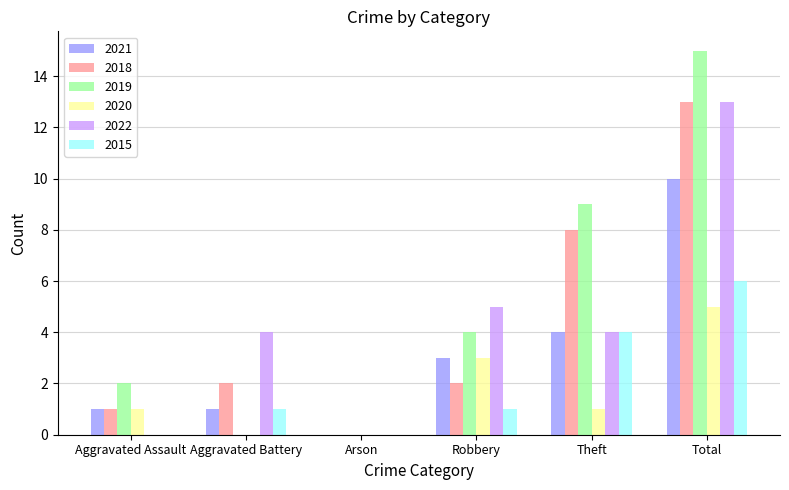

What is the maximum value shown in the chart?

15